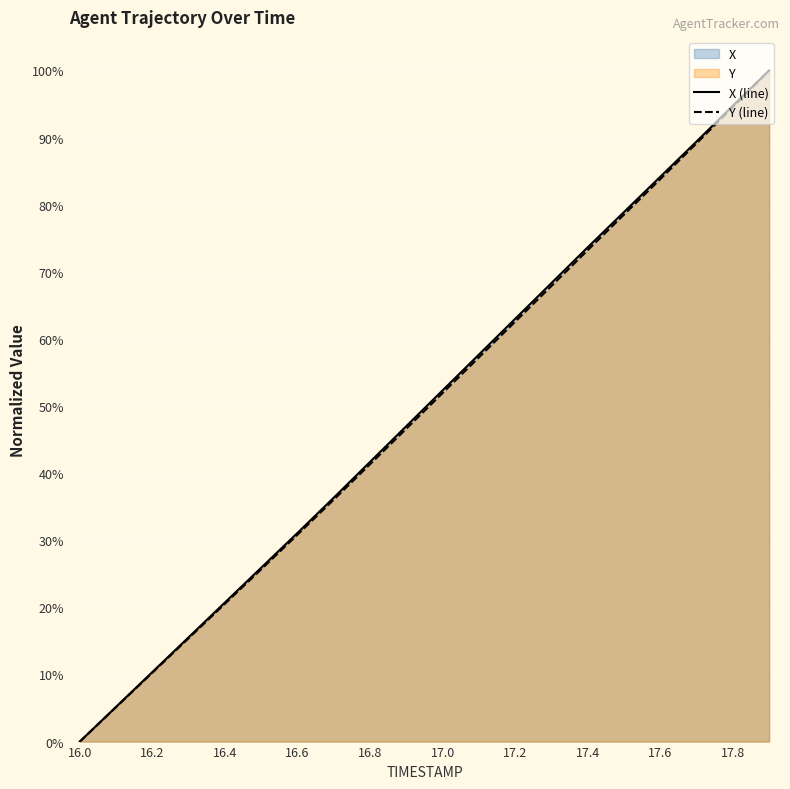

What is the label of the 15th point from the left?

17.4